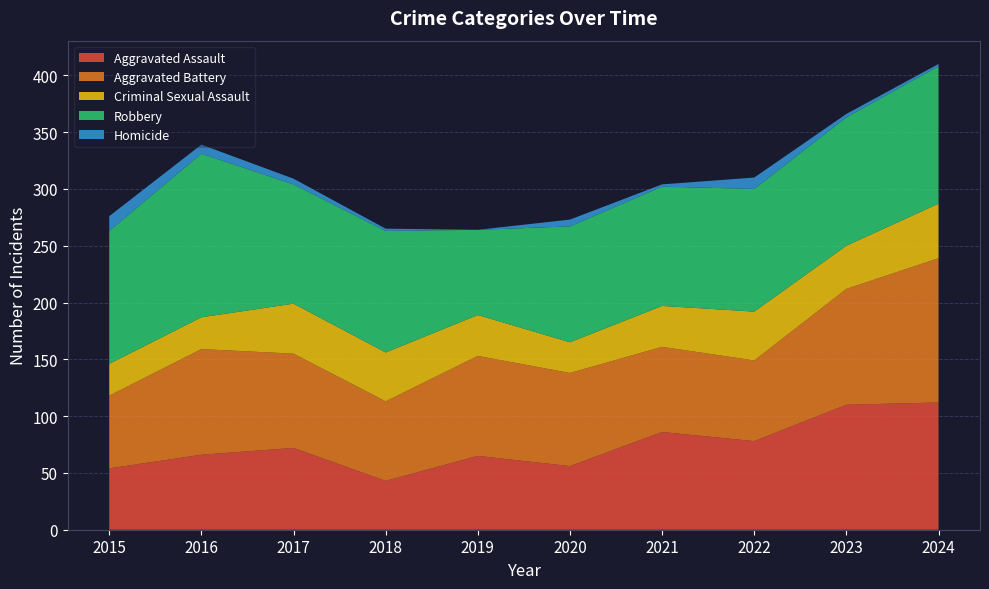

Reading left to right, what are all the values shown in this chart?

Aggravated Assault: 54	66	72	43	65	56	86	78	110	112
Aggravated Battery: 64	93	83	70	88	82	75	71	102	127
Criminal Sexual Assault: 28	28	44	43	36	27	36	43	38	48
Robbery: 117	144	105	107	75	102	105	108	113	121
Homicide: 13	8	5	2	0	6	2	10	3	2